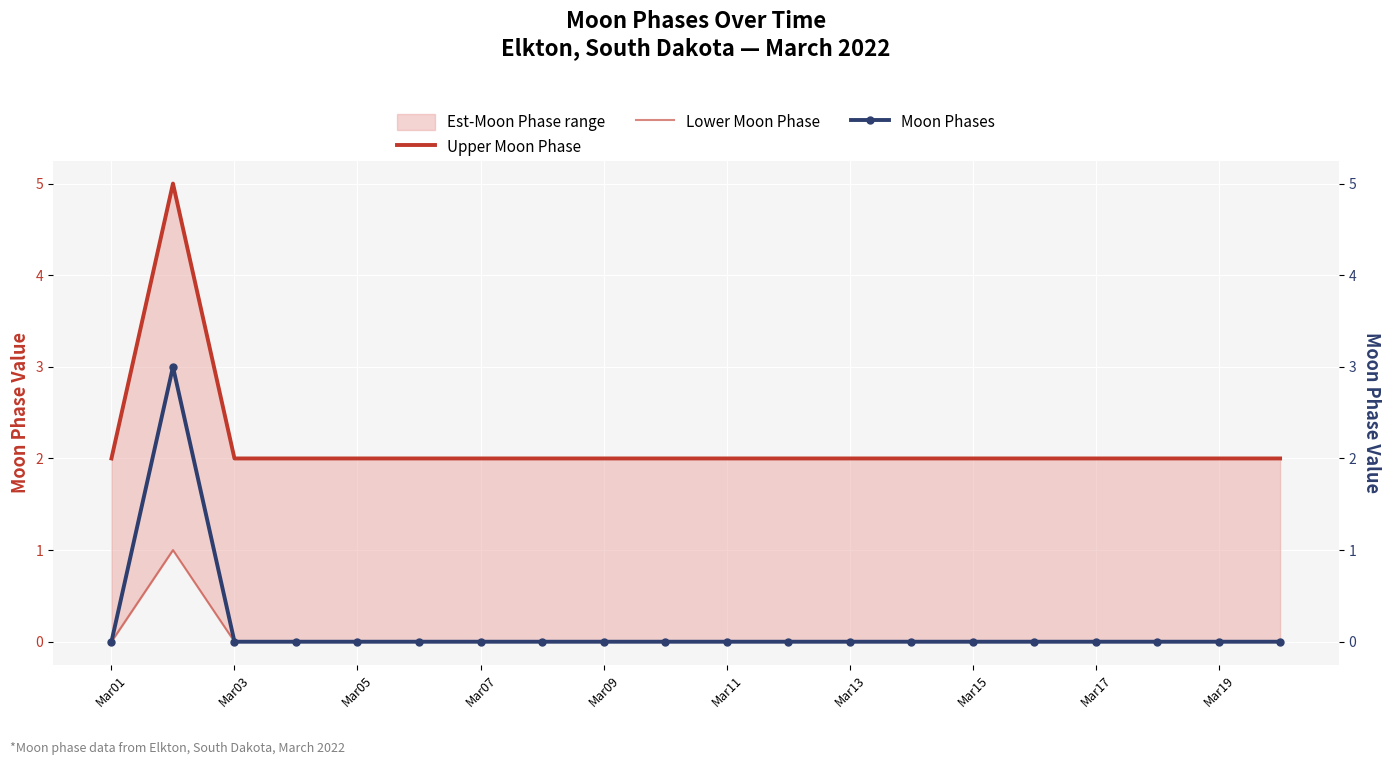

Reading left to right, transcribe all the data shown in this chart.

Upper Moon Phase: 2	5	2	2	2	2	2	2	2	2	2	2	2	2	2	2	2	2	2	2
Lower Moon Phase: 0	1	0	0	0	0	0	0	0	0	0	0	0	0	0	0	0	0	0	0
Moon Phases: 0	3	0	0	0	0	0	0	0	0	0	0	0	0	0	0	0	0	0	0